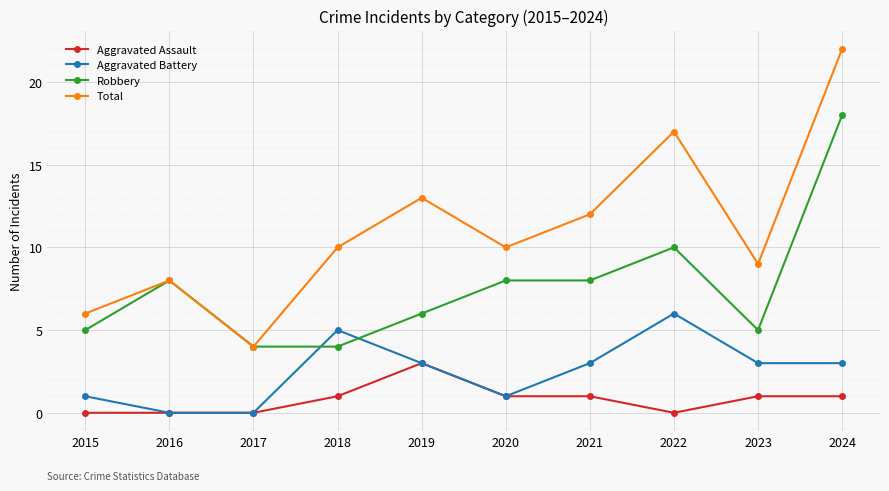

Reading left to right, extract all data points from this chart.

Aggravated Assault: 0	0	0	1	3	1	1	0	1	1
Aggravated Battery: 1	0	0	5	3	1	3	6	3	3
Robbery: 5	8	4	4	6	8	8	10	5	18
Total: 6	8	4	10	13	10	12	17	9	22